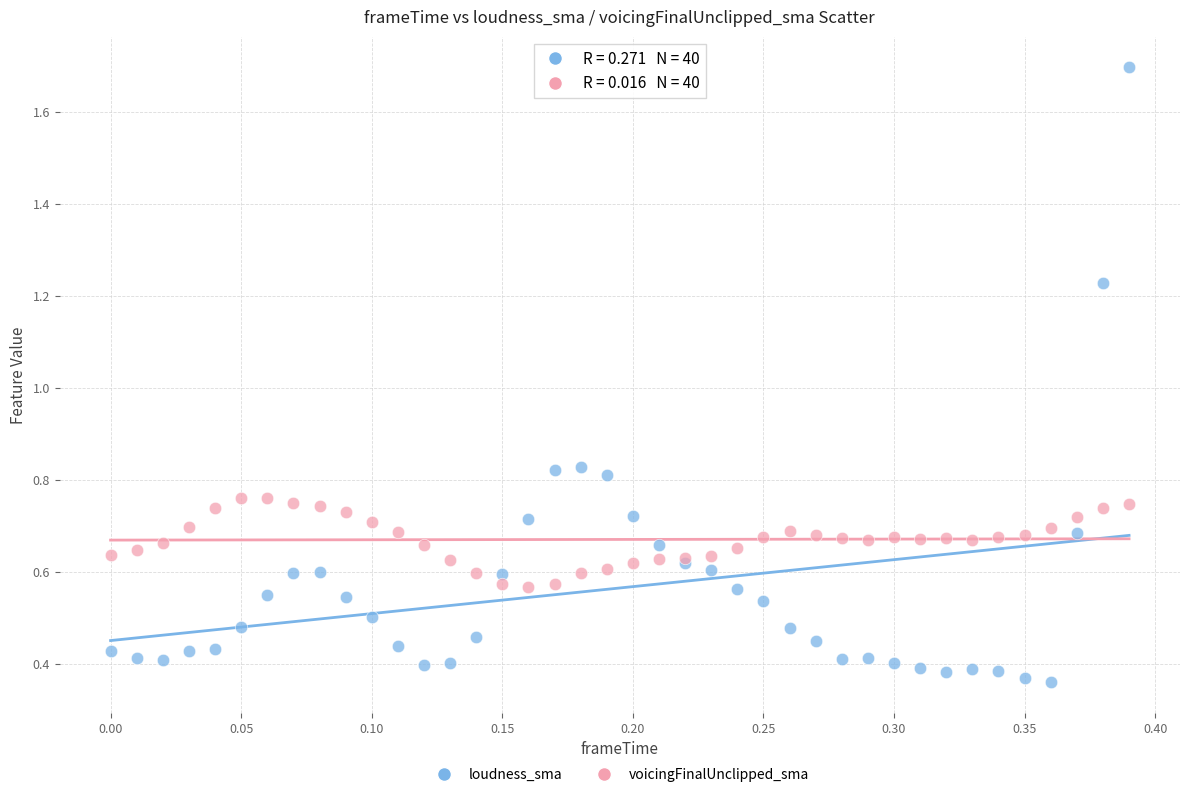

Which series has the largest Y range (max minus min)?

loudness_sma